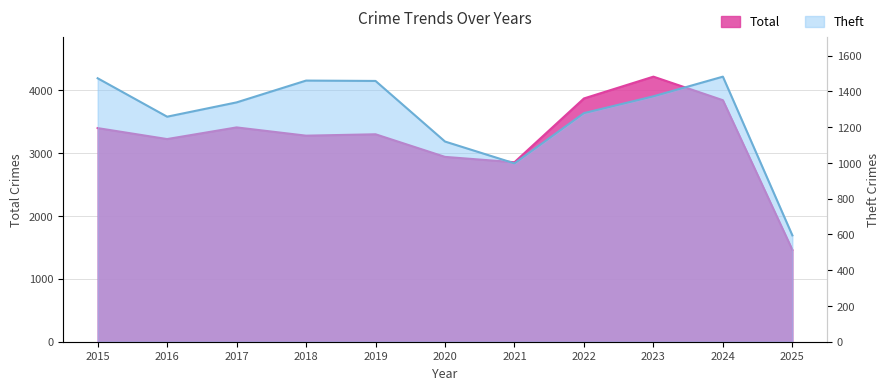

Reading right to left, extract all data points from this chart.

Total: 2025=1458	2024=3835	2023=4209	2022=3863	2021=2850	2020=2935	2019=3294	2018=3272	2017=3403	2016=3218	2015=3392
Theft: 2025=595	2024=1483	2023=1373	2022=1279	2021=998	2020=1120	2019=1459	2018=1461	2017=1339	2016=1259	2015=1474